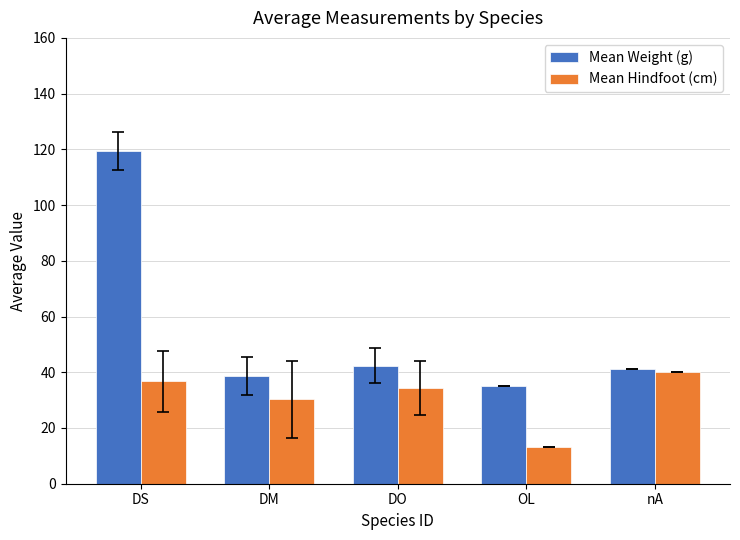

At which category does the chart reach its minimum across all series?

OL